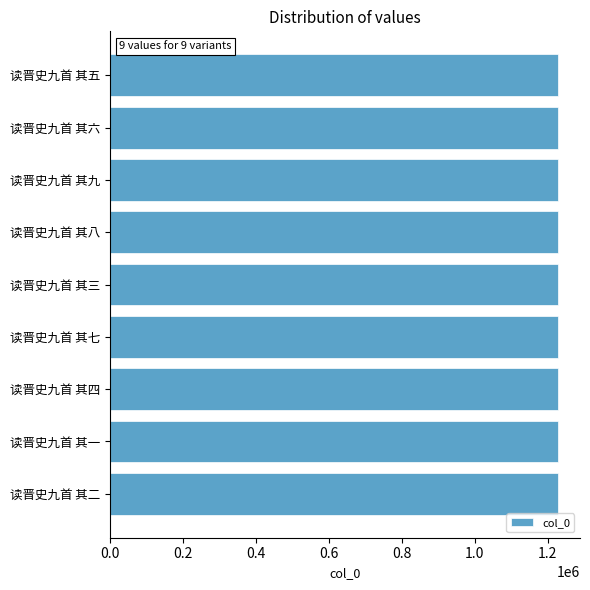

How many values are below 1227232?

4